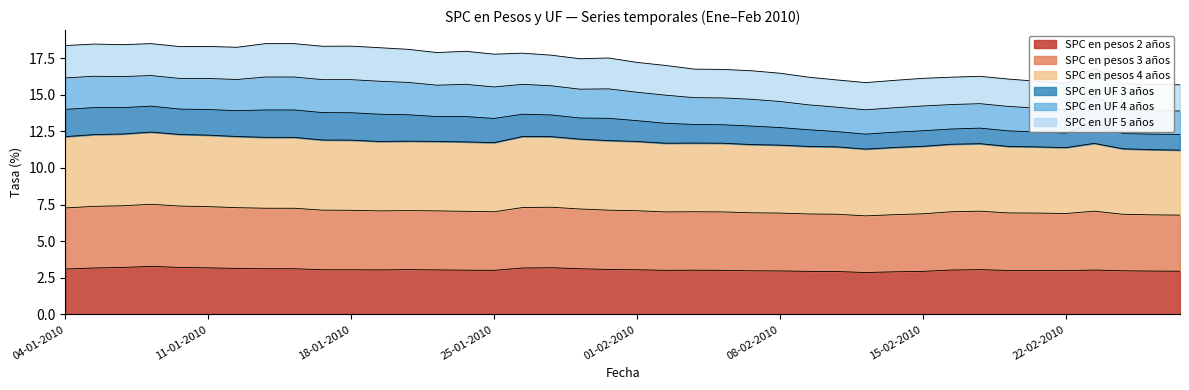

How many data points in SPC en pesos 2 años are less than 3?

11